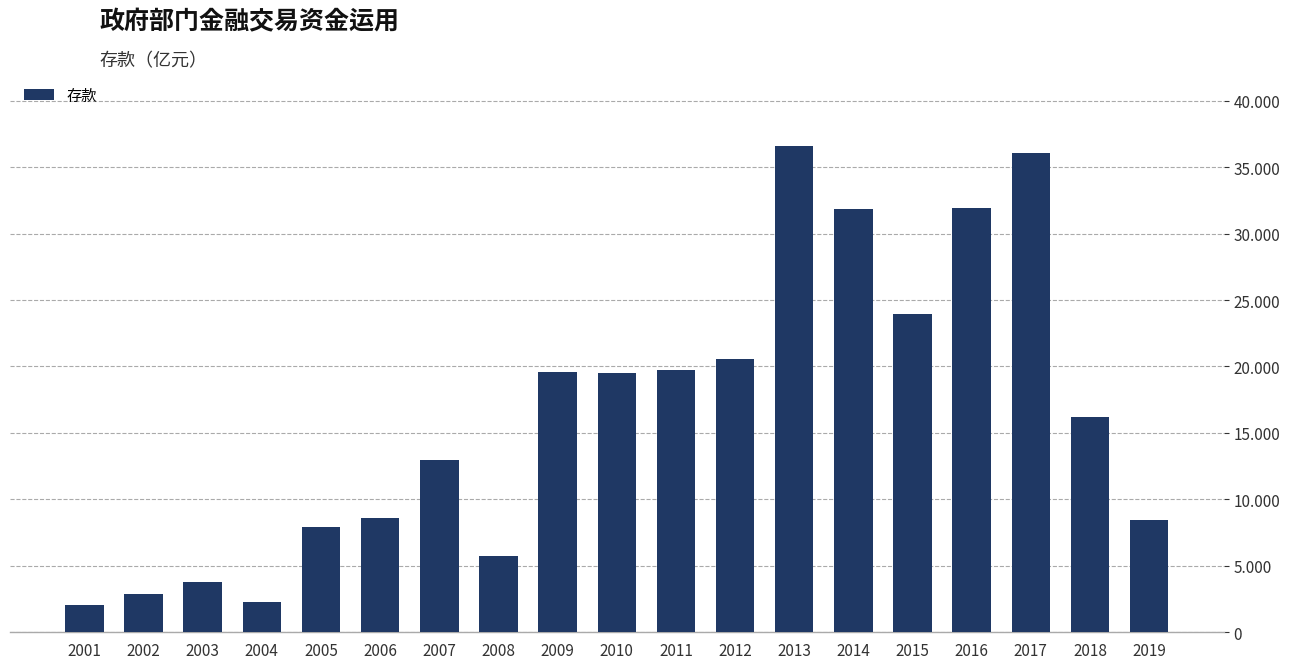

Are the bars grouped side by side (vs. stacked)?

No